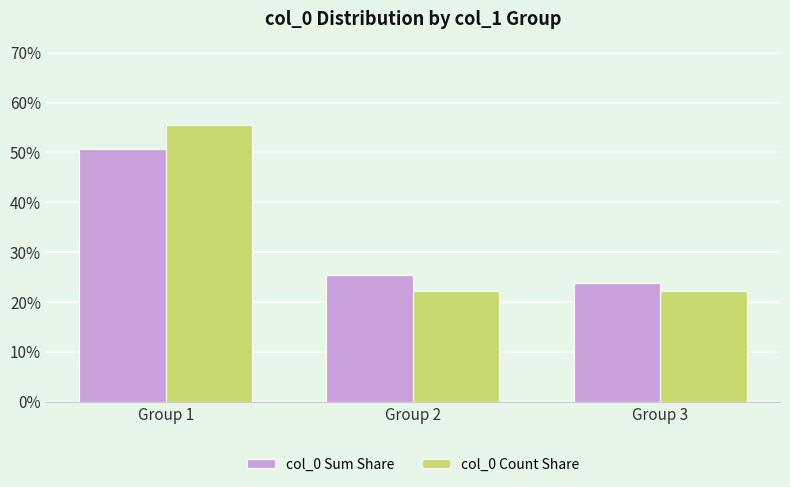

Reading right to left, transcribe all the data shown in this chart.

col_0 Sum Share: 23.9	25.3	50.8
col_0 Count Share: 22.2	22.2	55.6